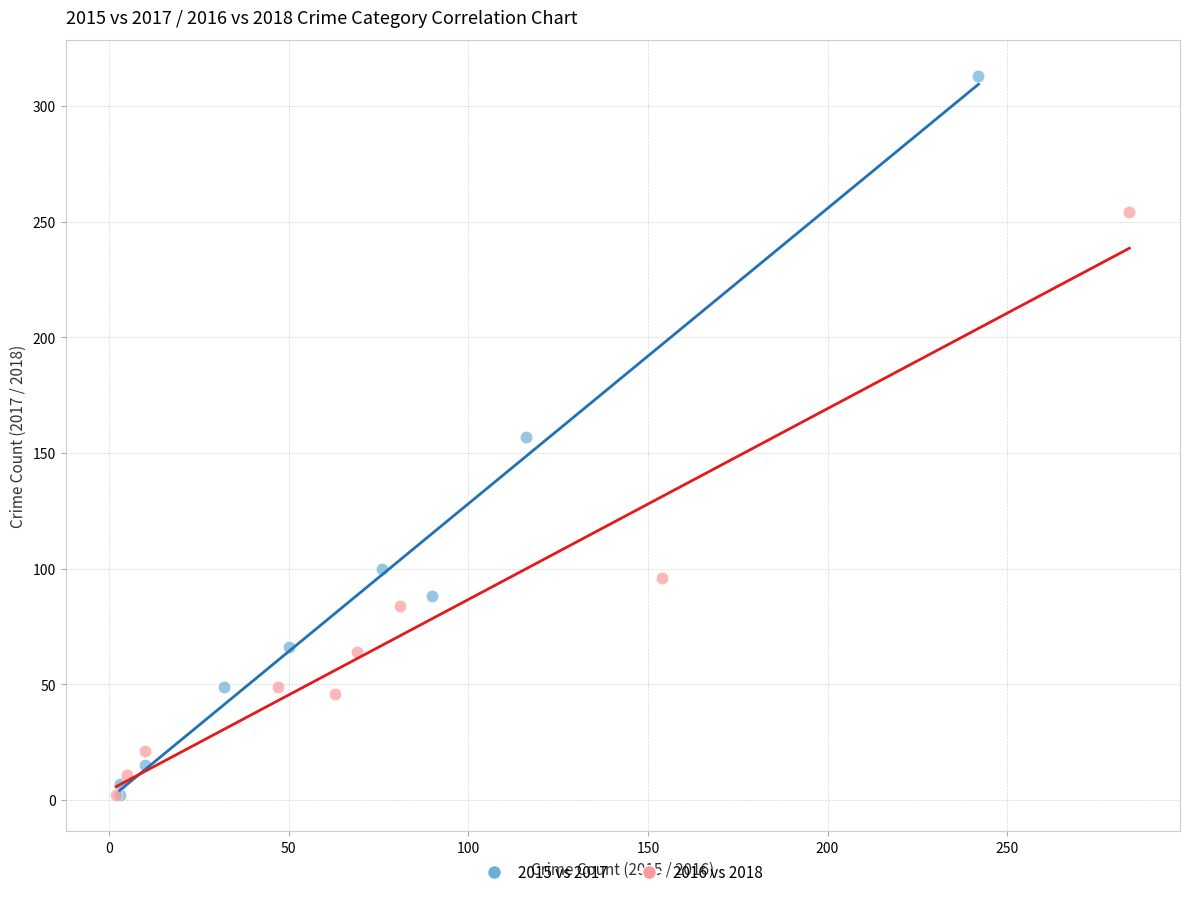

Which series has the widest spread of Y values?

2015 vs 2017